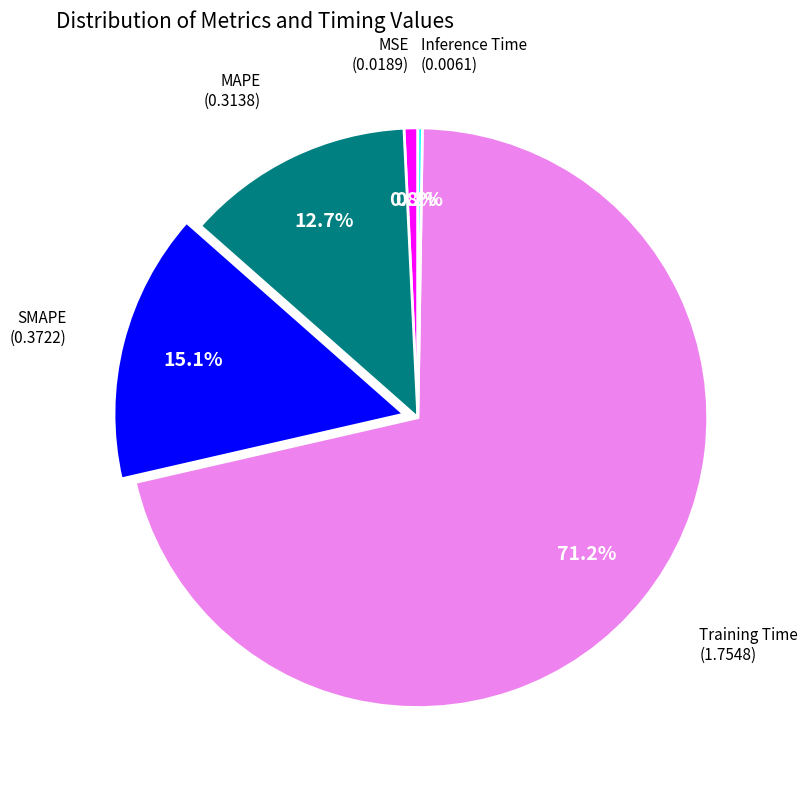

Is there any slice that represents more than half of the pie?

Yes